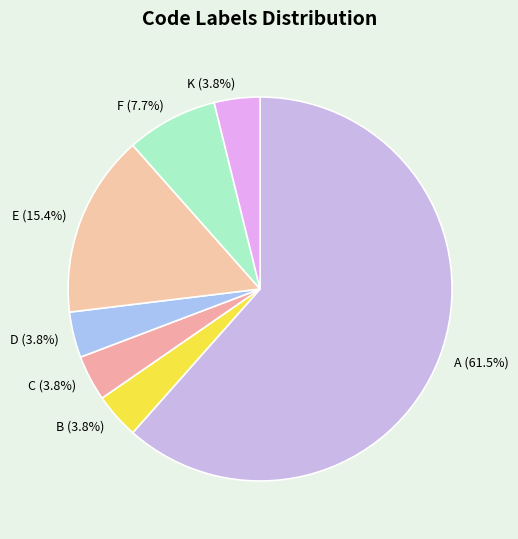

Is there any slice that represents more than half of the pie?

Yes